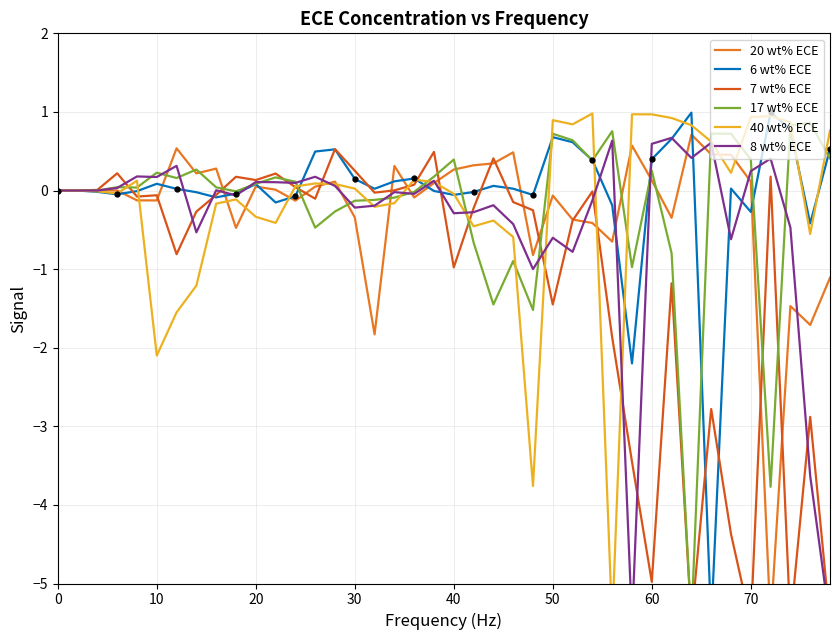

How many categories are shown in the chart?

40